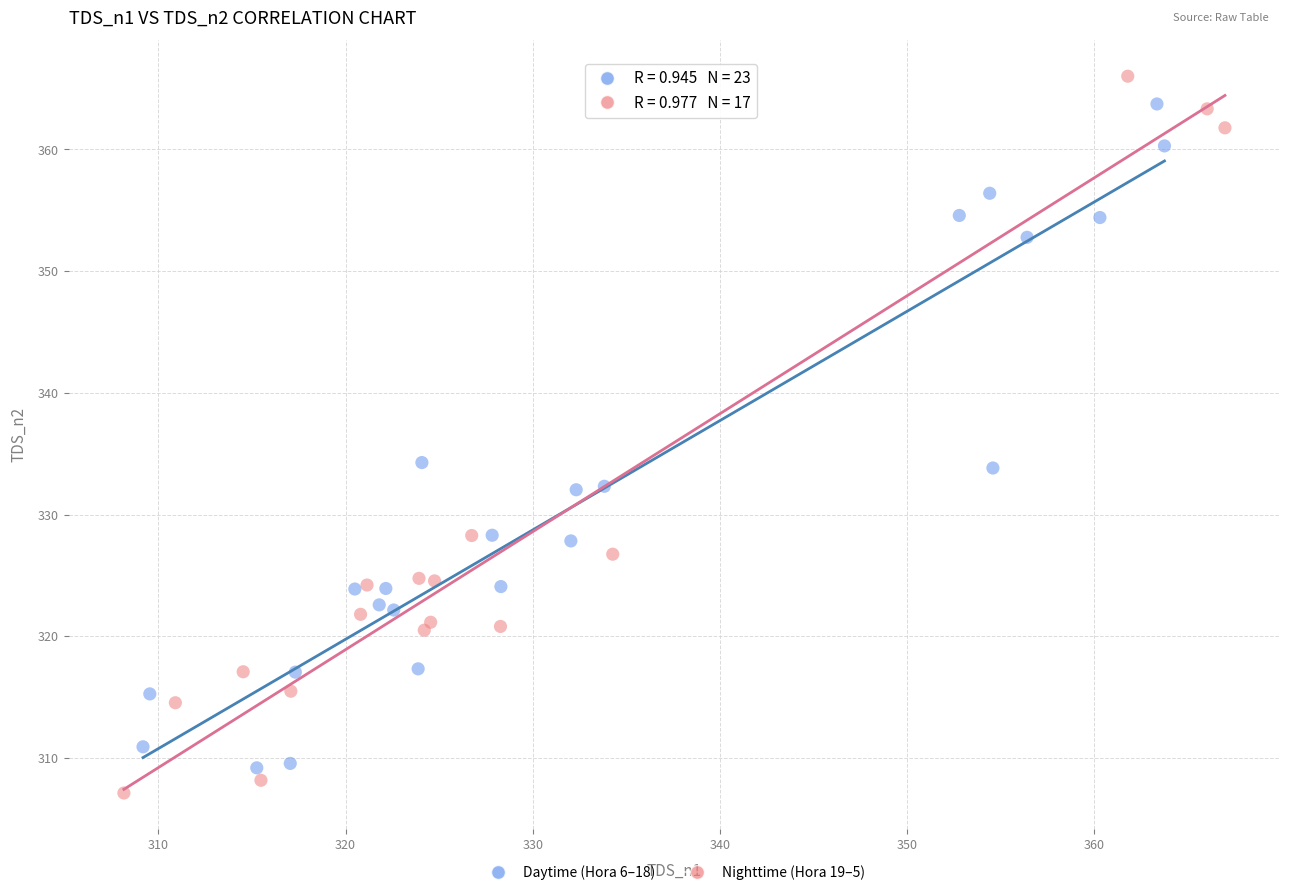

What are all the series names shown in the legend?

Daytime (Hora 6–18), Nighttime (Hora 19–5)